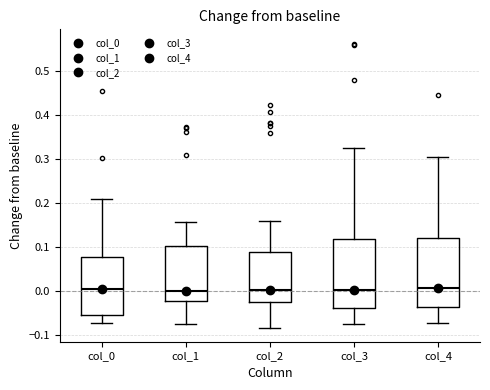

Reading left to right, read every box against the y-axis: the position of its median line, the range the box covers, and the ends of its whiskers. The values are not printed on the chart, so give them approximately, as read against the axis.

col_0: median 0.00, box -0.05 to 0.08, whiskers -0.07 to 0.21
col_1: median 0.00, box -0.02 to 0.10, whiskers -0.07 to 0.16
col_2: median 0.00, box -0.03 to 0.09, whiskers -0.08 to 0.16
col_3: median 0.00, box -0.04 to 0.12, whiskers -0.07 to 0.33
col_4: median 0.01, box -0.04 to 0.12, whiskers -0.07 to 0.31